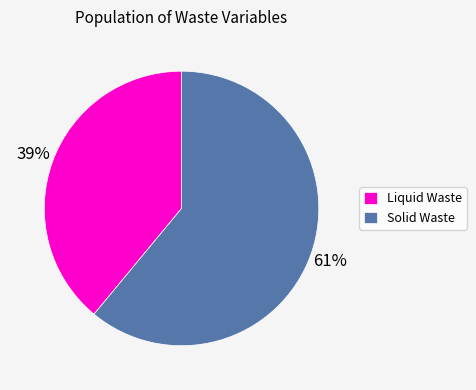

Is there any slice that represents more than half of the pie?

Yes